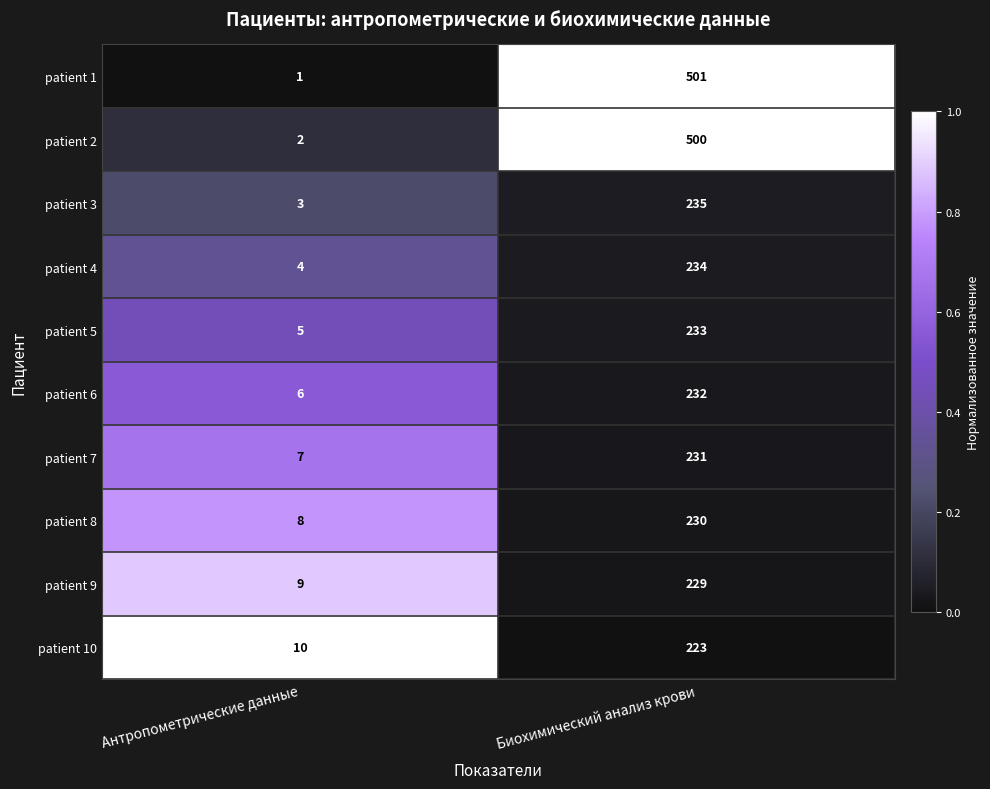

Is the value of patient 8 at Антропометрические данные greater than the value of patient 7 at Биохимический анализ крови?

No